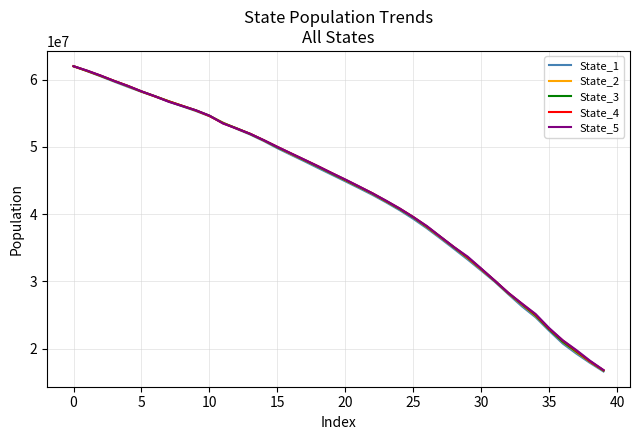

Which series has the largest range (max minus min)?

State_1